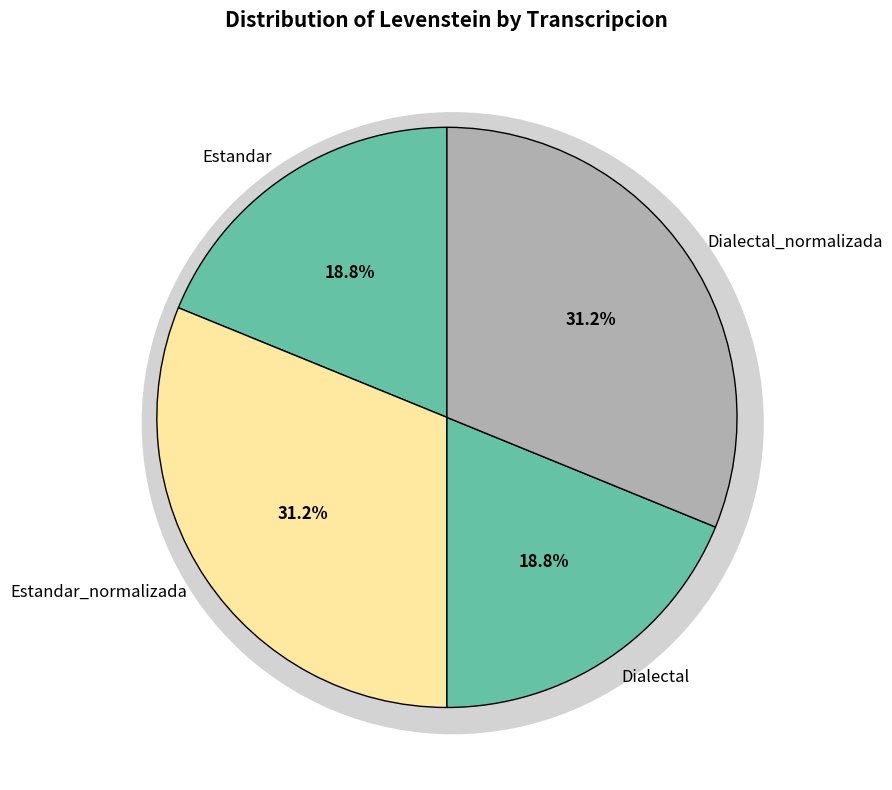

Is the sum of Estandar and Dialectal_normalizada greater than half?

Yes